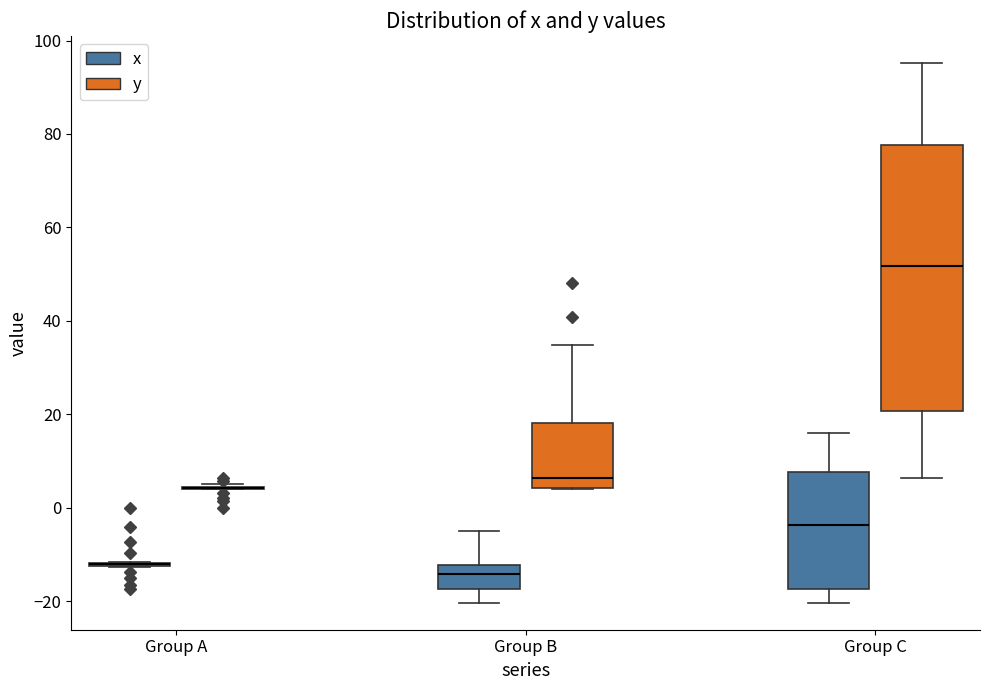

Reading left to right, transcribe this box plot: for each box, give where its median line is, the range the box spans, and where its two whiskers end, as read against the y-axis. The values are not printed on the chart, so give them approximately, as read against the axis.

Group A (x): box collapsed to a line at -12, whiskers -12 to -12
Group A (y): box collapsed to a line at 4, whiskers 4 to 6
Group B (x): median -14, box -18 to -12, whiskers -20 to -4
Group B (y): median 6, box 4 to 18, whiskers 4 to 34
Group C (x): median -4, box -18 to 8, whiskers -20 to 16
Group C (y): median 52, box 20 to 78, whiskers 6 to 96